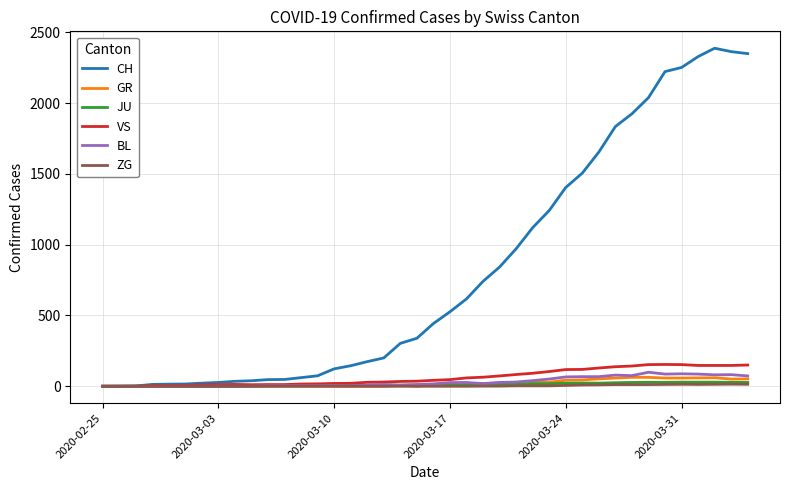

What is the value of the GR point at the 29th from the left?

43